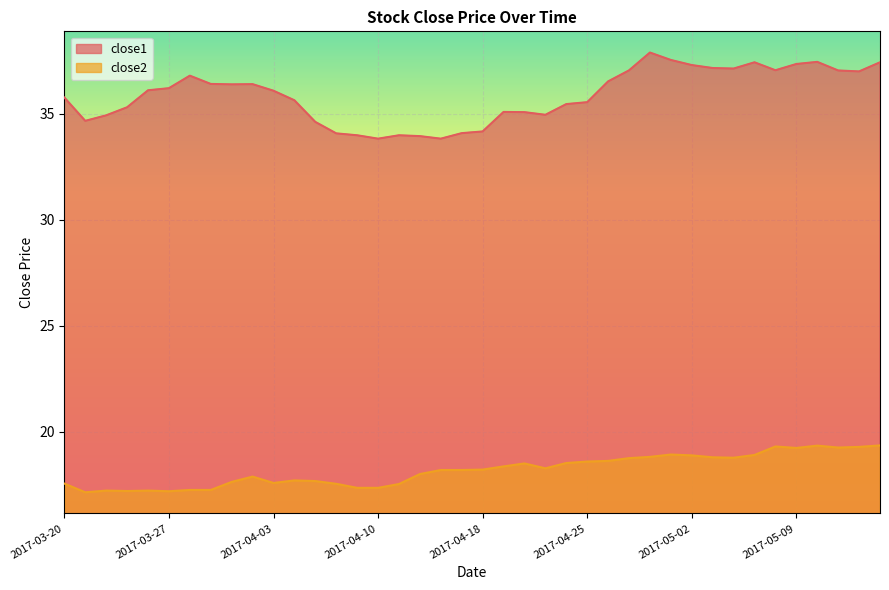

Which category has the lowest value across all series?

2017-03-21